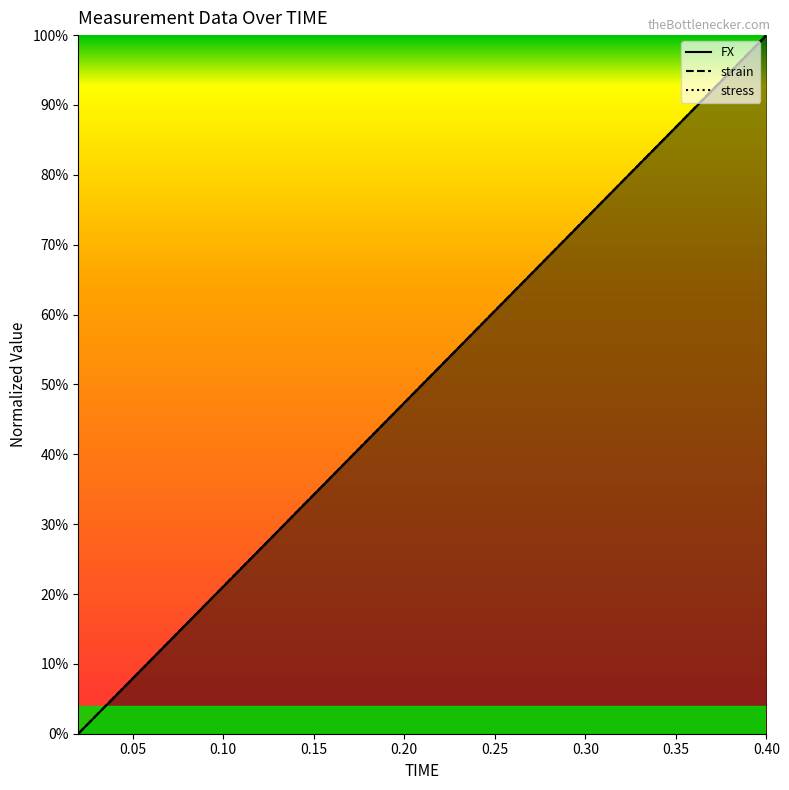

What is the difference between the strain values at 0.15 and 0.30?

15.8